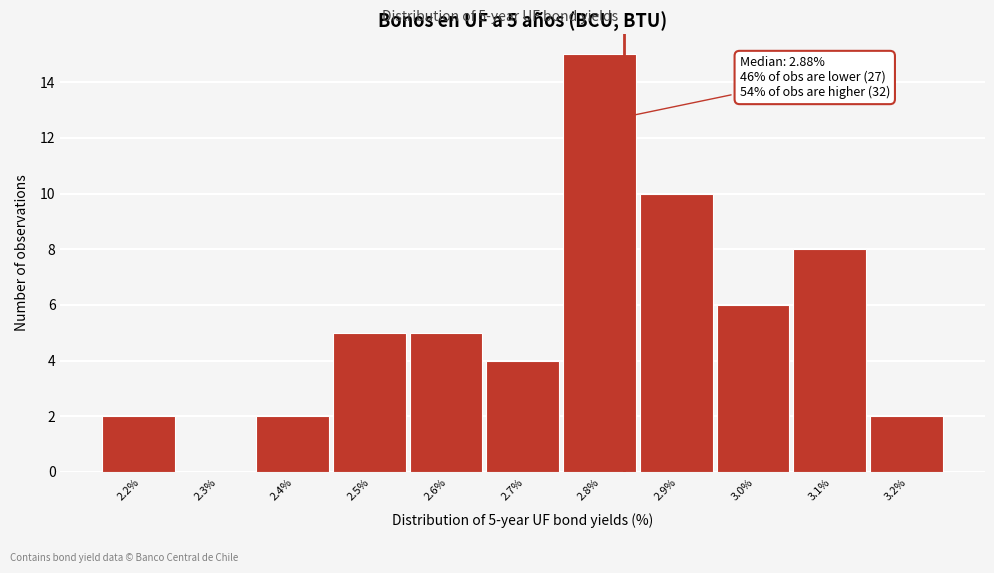

Reading left to right, transcribe all the data shown in this chart.

2.2%=2	2.3%=0	2.4%=2	2.5%=5	2.6%=5	2.7%=4	2.8%=15	2.9%=10	3.0%=6	3.1%=8	3.2%=2